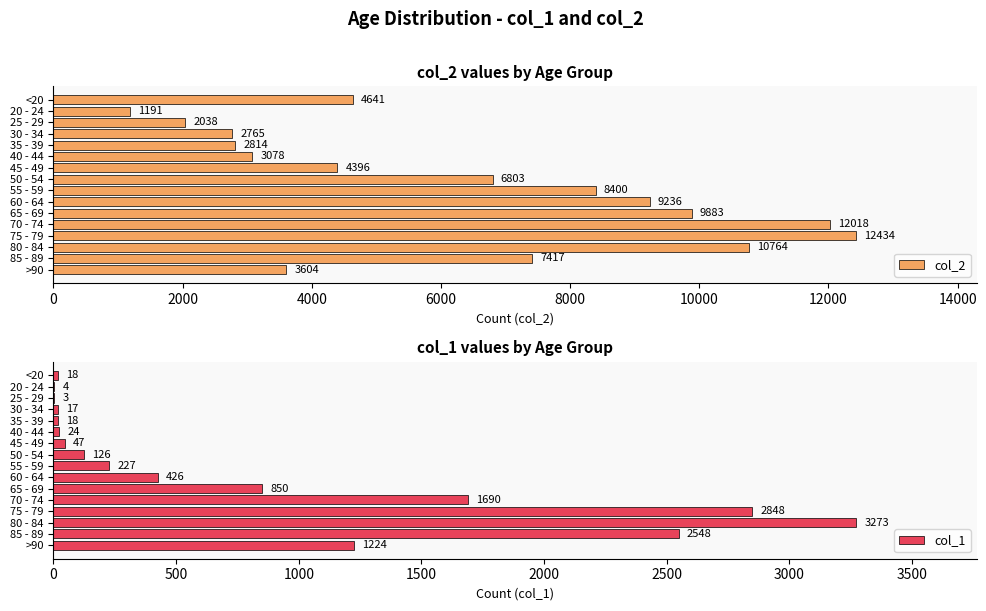

At how many categories does at least one series exceed 11542?

2